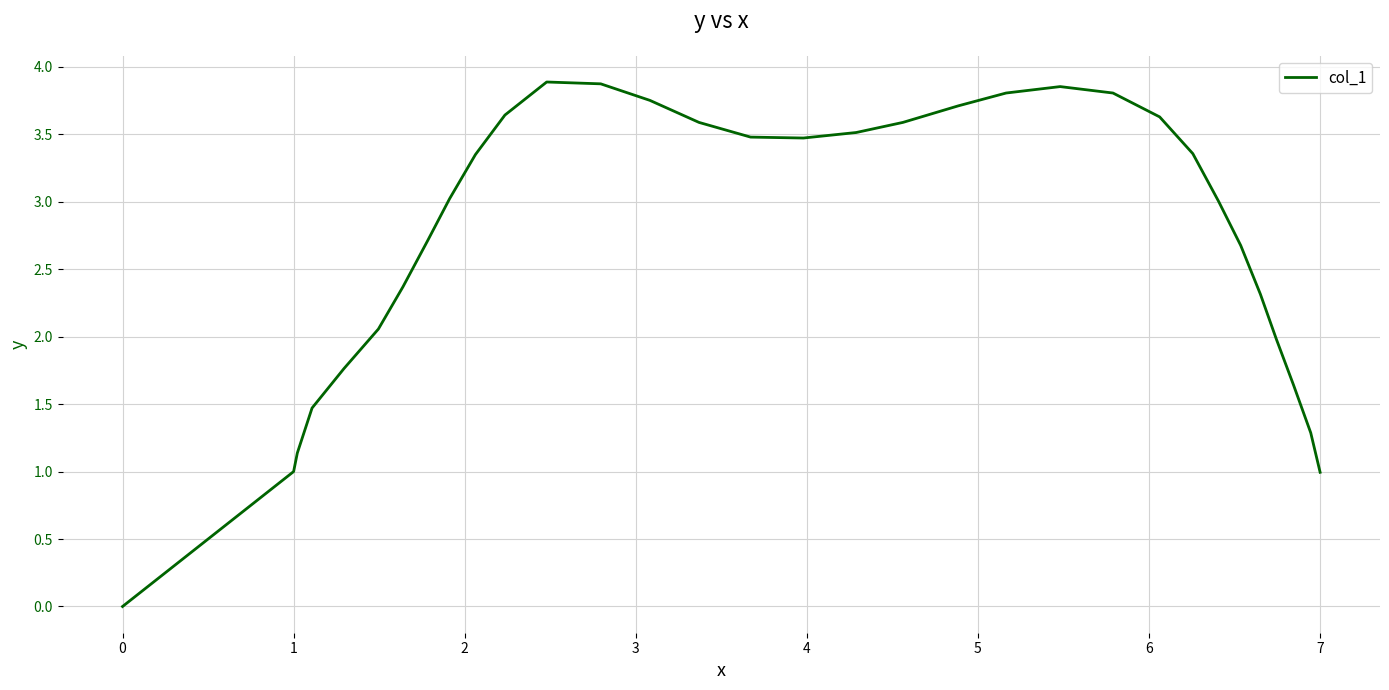

How many lines are shown in the chart?

1